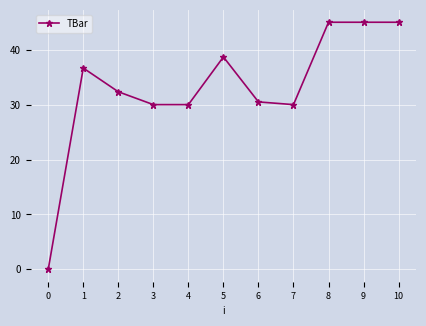

What is the greatest value displayed?

45.0